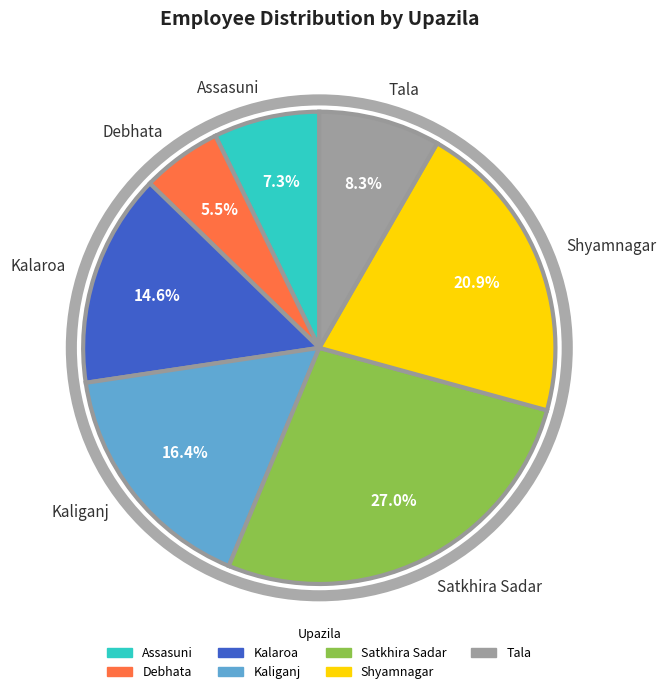

Is the sum of Kalaroa and Shyamnagar greater than half?

No